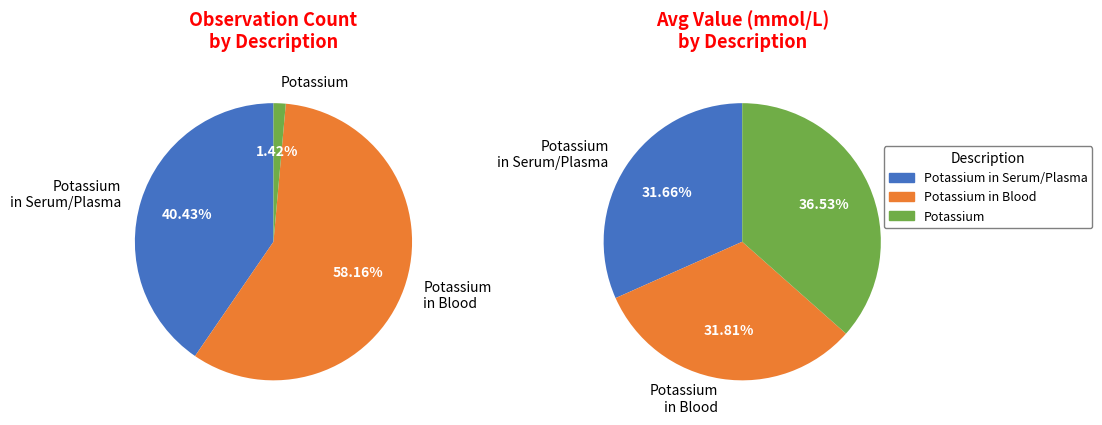

What is the change in value from Potassium [Moles/volume] in Serum or Plasma to Potassium?

+0.8